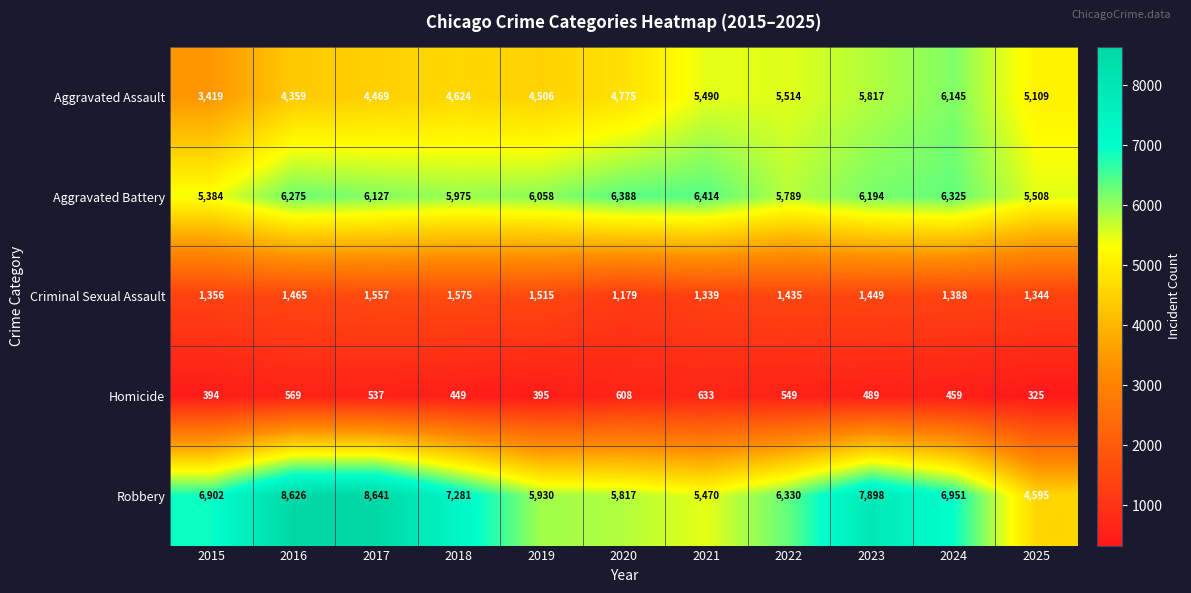

Which category has the highest value across all series?

2017